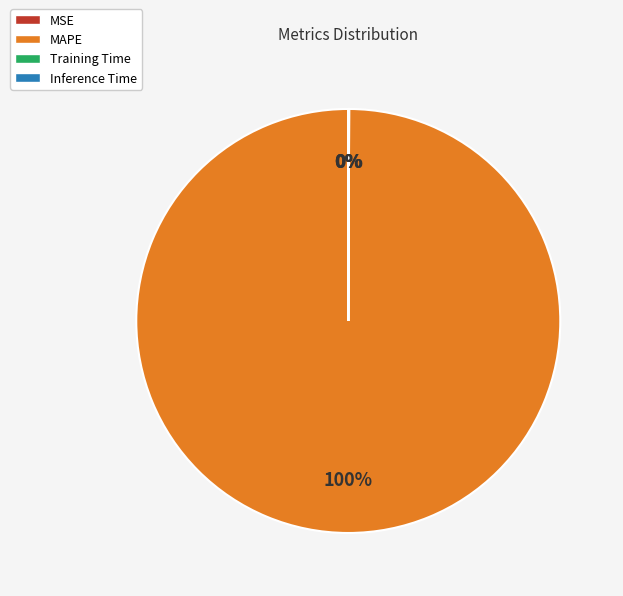

To the nearest percent, what is the combined percentage of MSE and MAPE?

100%